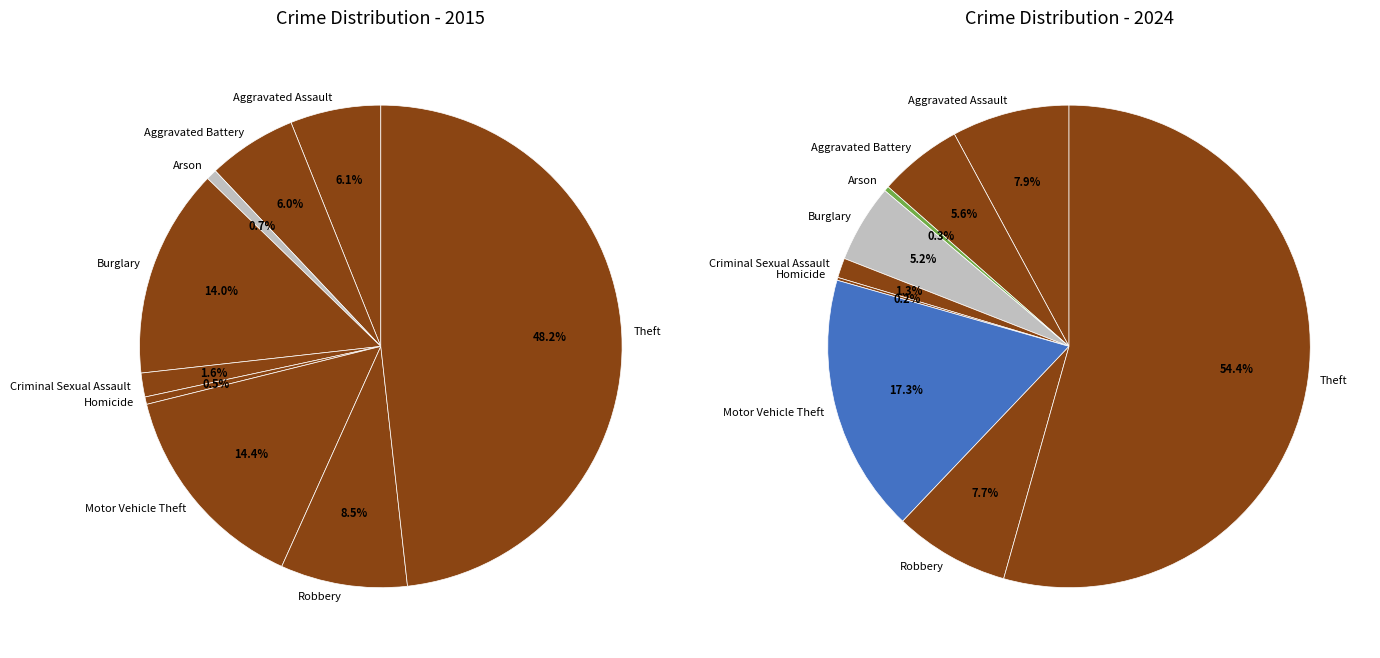

The Burglary slice represents 16% of the pie. True or false?

False